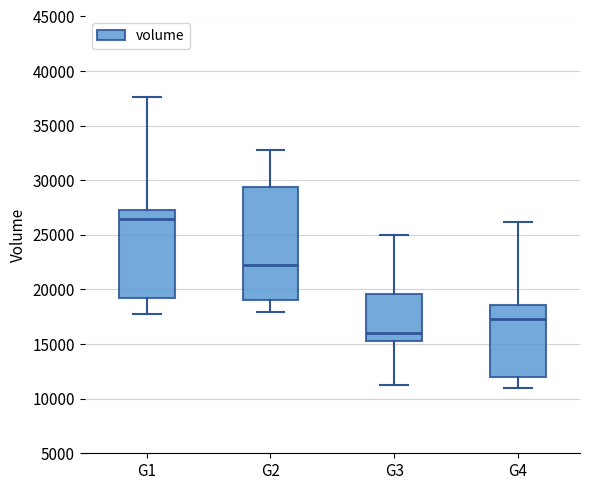

Reading left to right, transcribe this box plot: for each box, give where its median line is, the range the box spans, and where its two whiskers end, as read against the y-axis. The values are not printed on the chart, so give them approximately, as read against the axis.

G1: median 26500, box 19000 to 27500, whiskers 18000 to 37500
G2: median 22500, box 19000 to 29500, whiskers 18000 to 33000
G3: median 16000, box 15500 to 19500, whiskers 11000 to 25000
G4: median 17500, box 12000 to 18500, whiskers 11000 to 26000